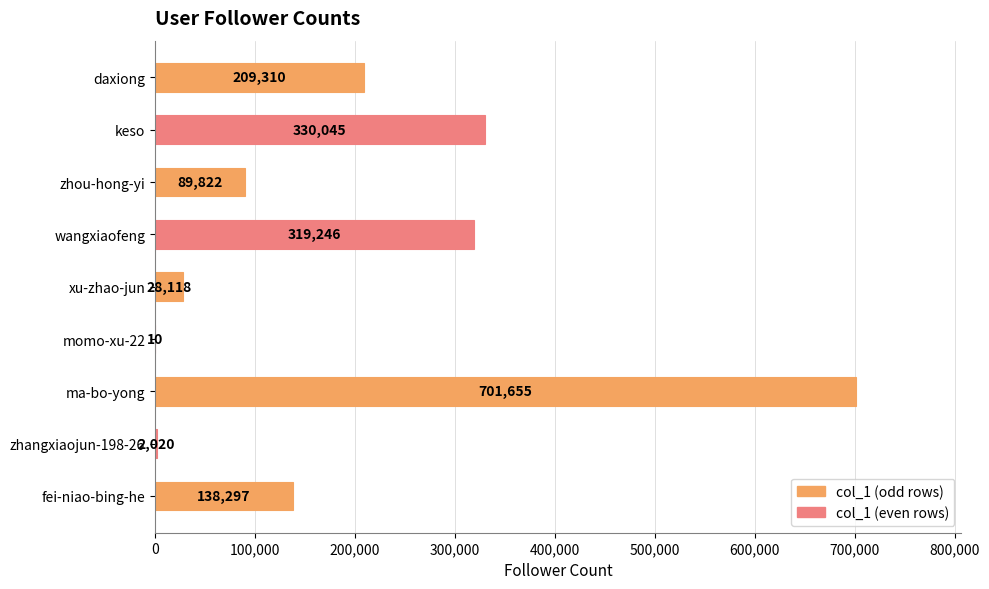

What is the greatest value displayed?

701655